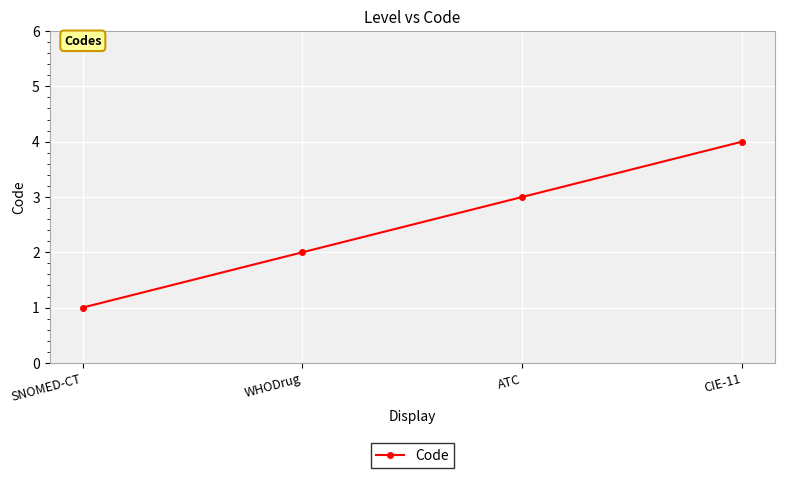

List the labels in order of value, largest first.

CIE-11, ATC, WHODrug, SNOMED-CT